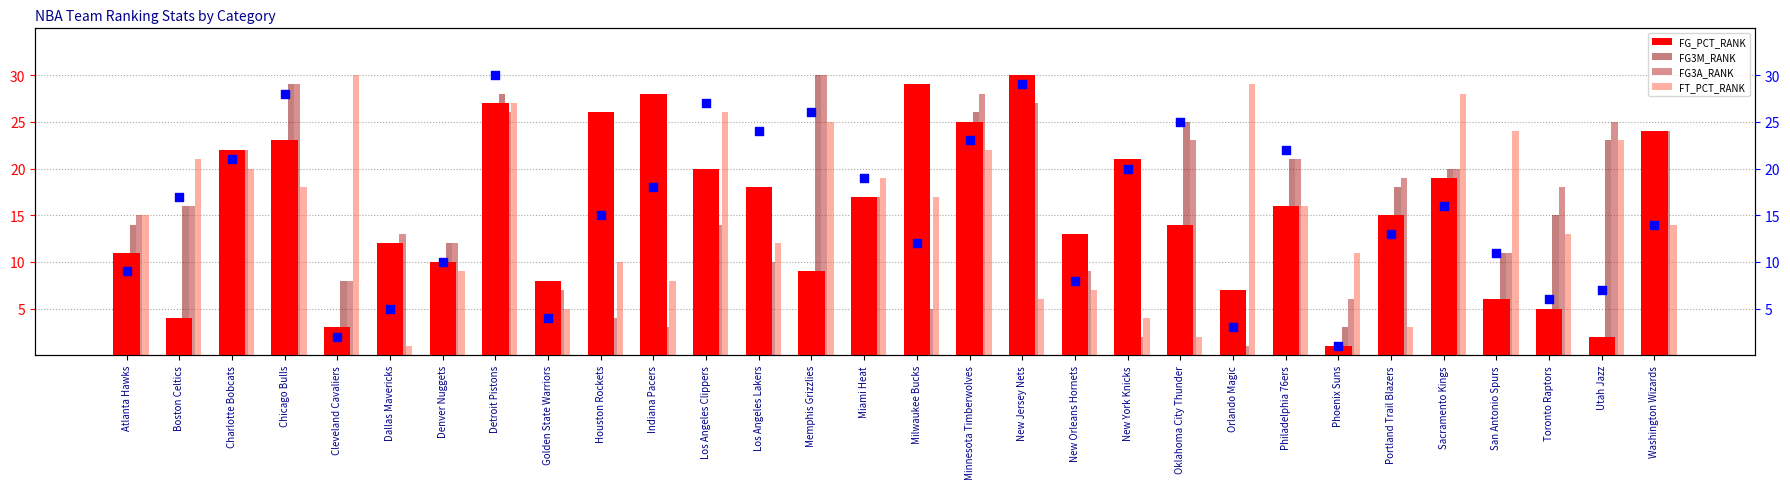

At how many categories does at least one series exceed 24?

14